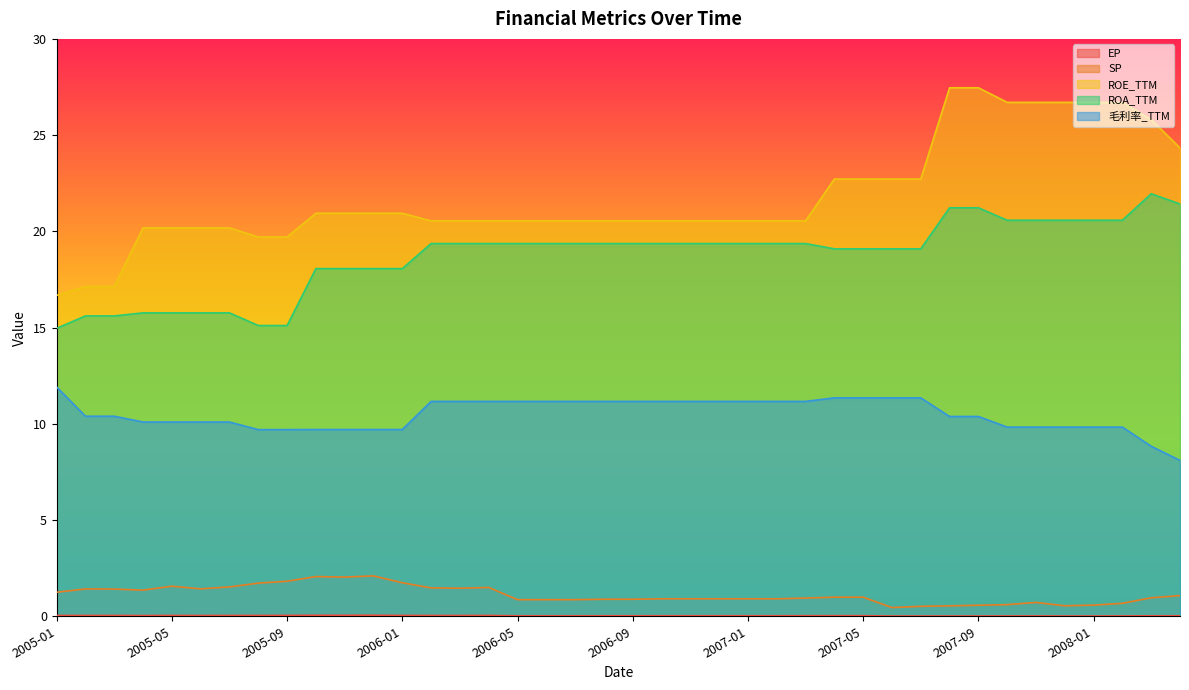

Is the value of 毛利率_TTM at 2005-11 greater than the value of EP at 2007-10?

Yes